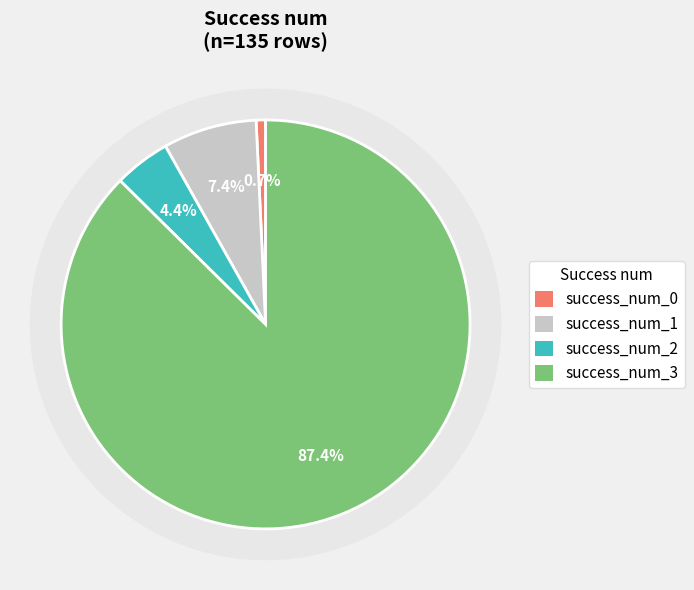

What percentage is NOT represented by 1?

92.6%